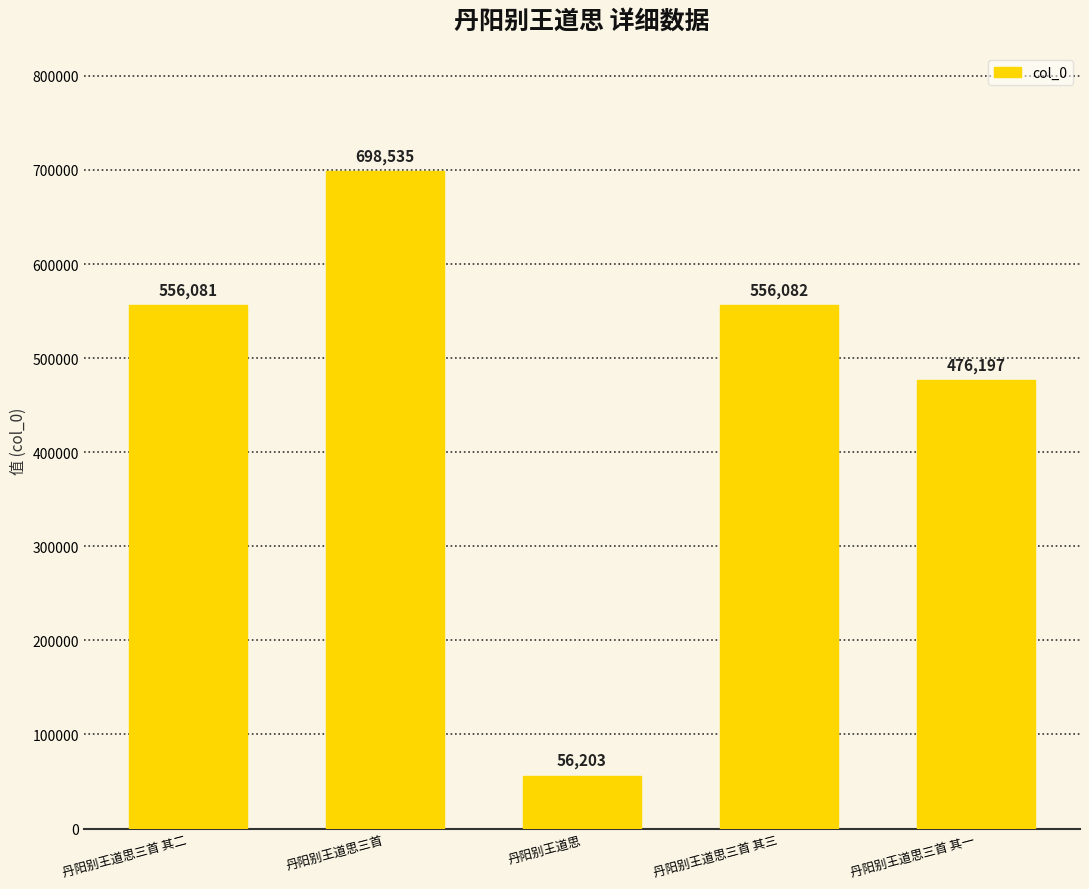

What is the label of the 5th bar from the right?

丹阳别王道思三首 其二